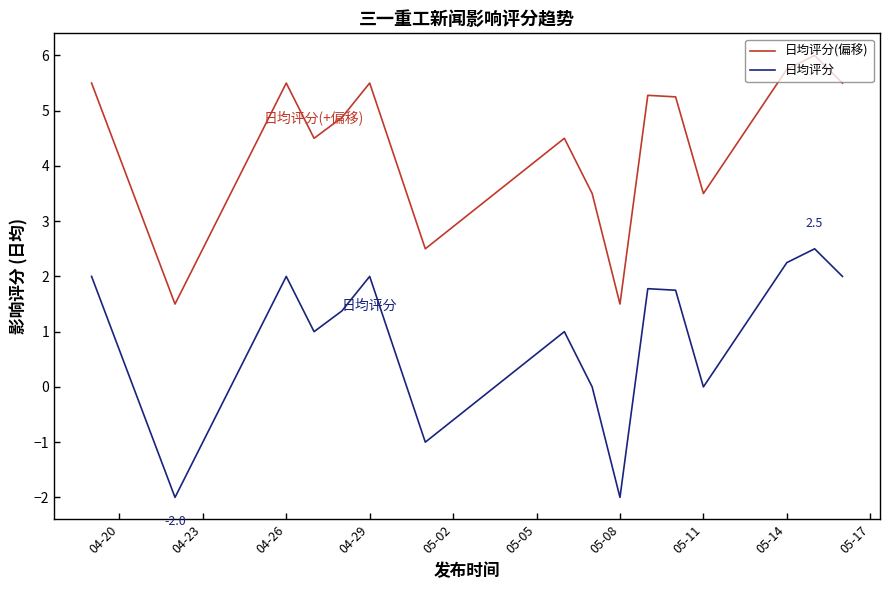

List the series in order of their peak value, highest first.

日均评分(偏移), 日均评分